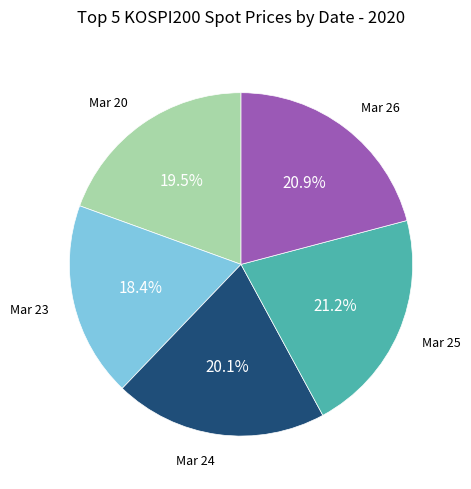

Which category has the smallest portion of the pie?

Mar 23